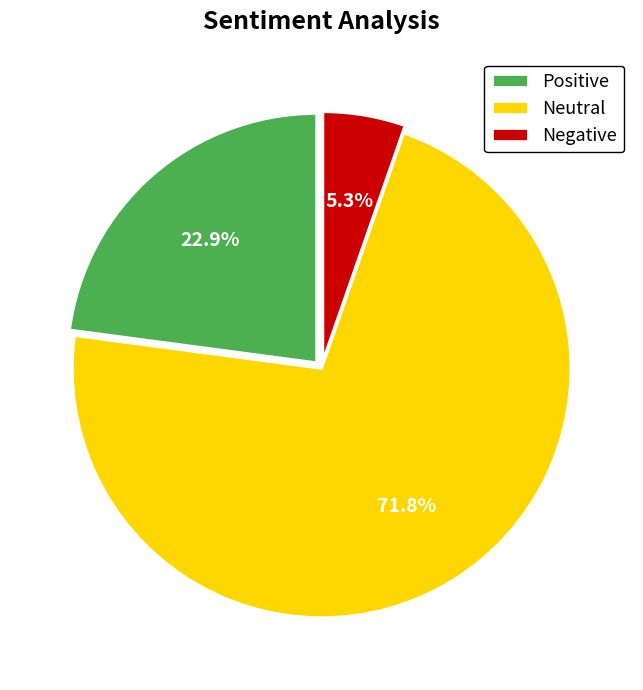

Rank the categories by value from lowest to highest.

Negative, Positive, Neutral